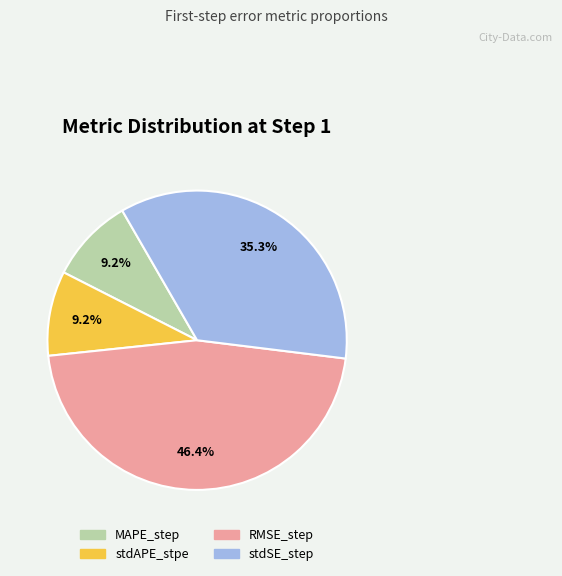

How many segments does this pie chart have?

4